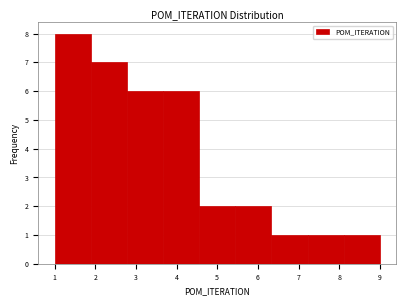

Reading left to right, list every bar in this chart as the range it spans on the x-axis followed by its height. Neither the bar edges nor the heights are printed on the chart, so give them approximately, as read against the axes.

1.0 to 1.9: 8
1.9 to 2.8: 7
2.8 to 3.7: 6
3.7 to 4.6: 6
4.6 to 5.4: 2
5.4 to 6.3: 2
6.3 to 7.2: 1
7.2 to 8.1: 1
8.1 to 9.0: 1